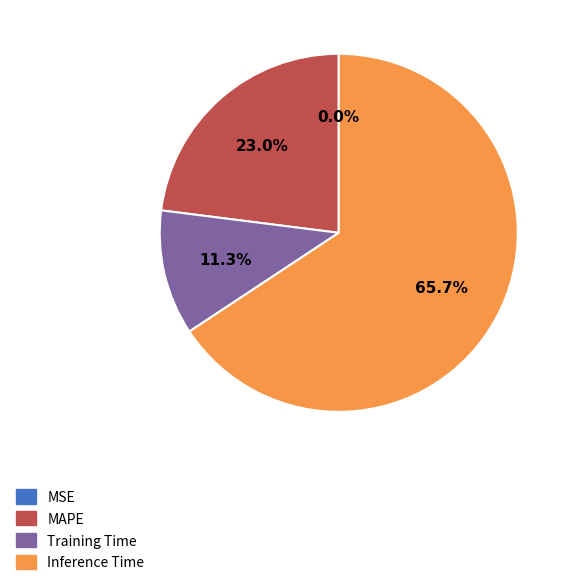

Does any single category account for the majority?

Yes